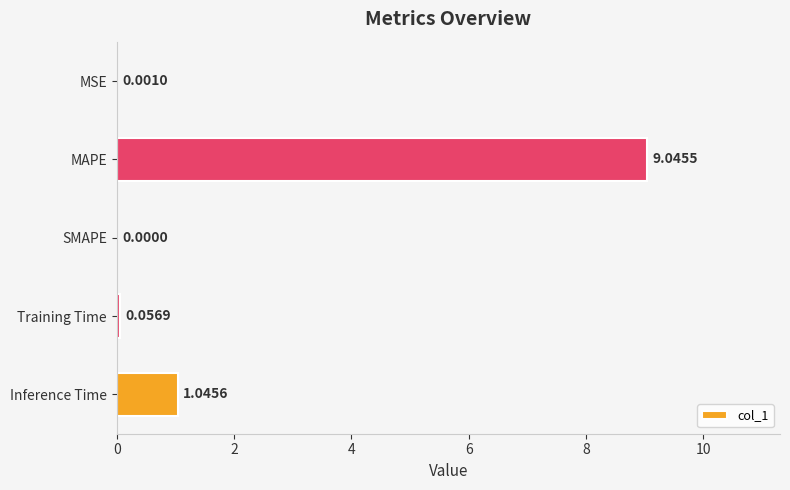

Which has a higher value, Training Time or Inference Time?

Inference Time